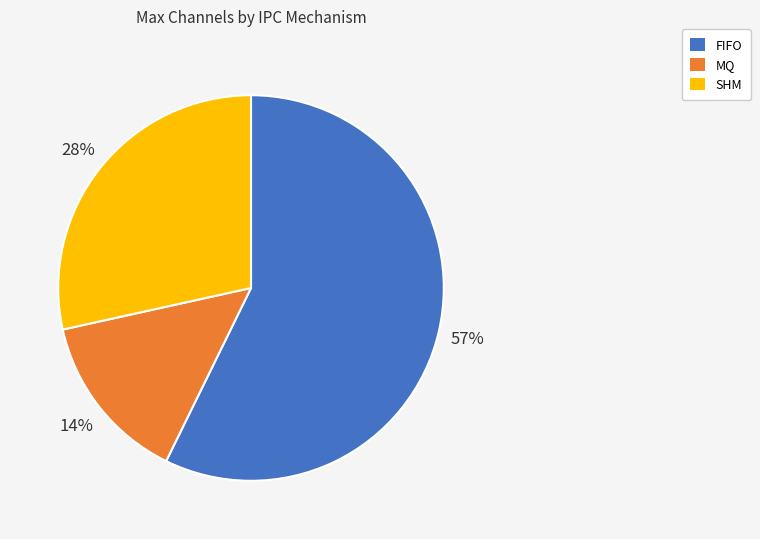

What percentage is the MQ slice, to the nearest percent?

14%